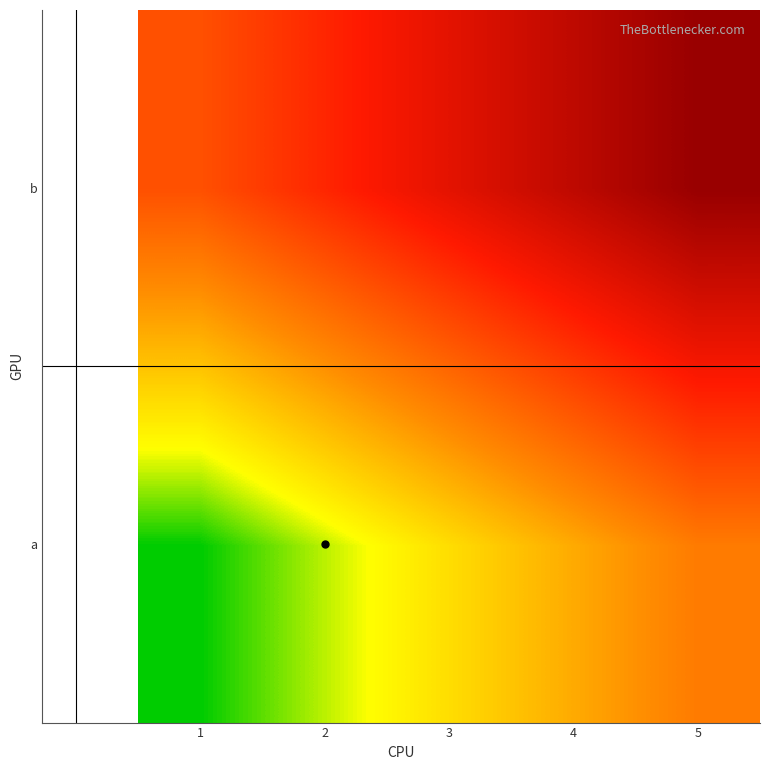

At which category is the sum across all series the highest?

5